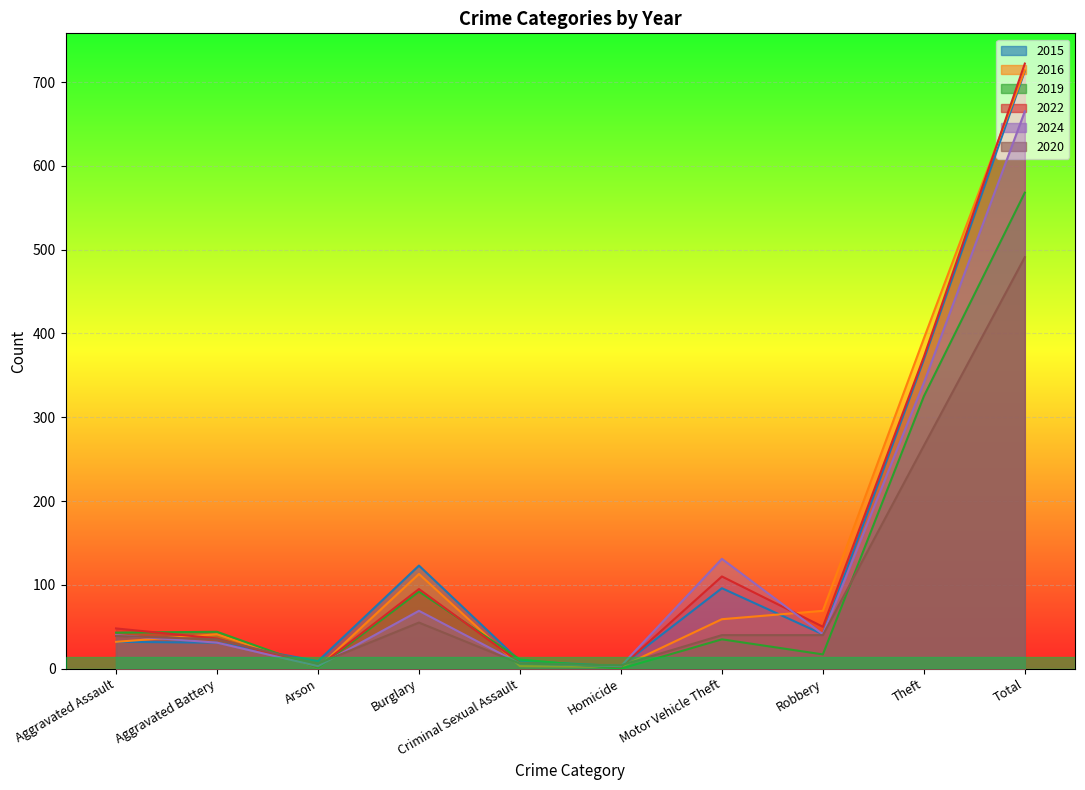

What is the difference between the maximum and second lowest values in the 2016 series?

712